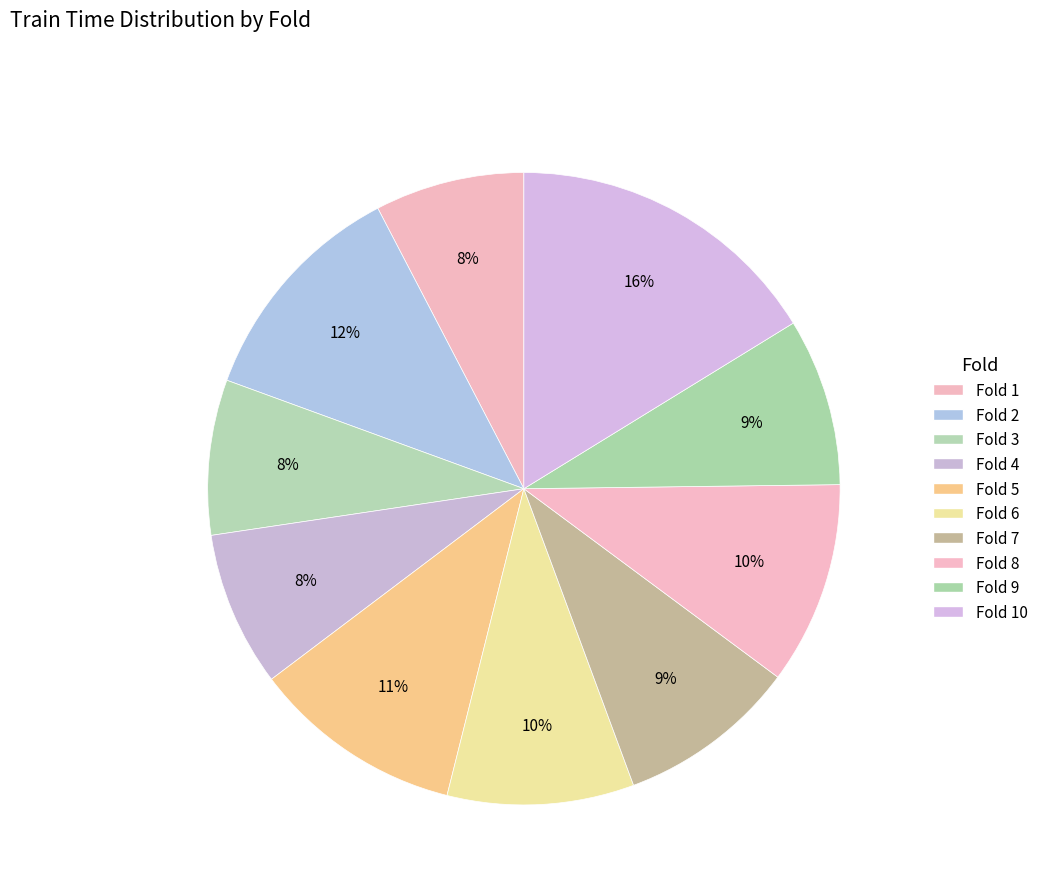

Count the number of slices in the pie.

10